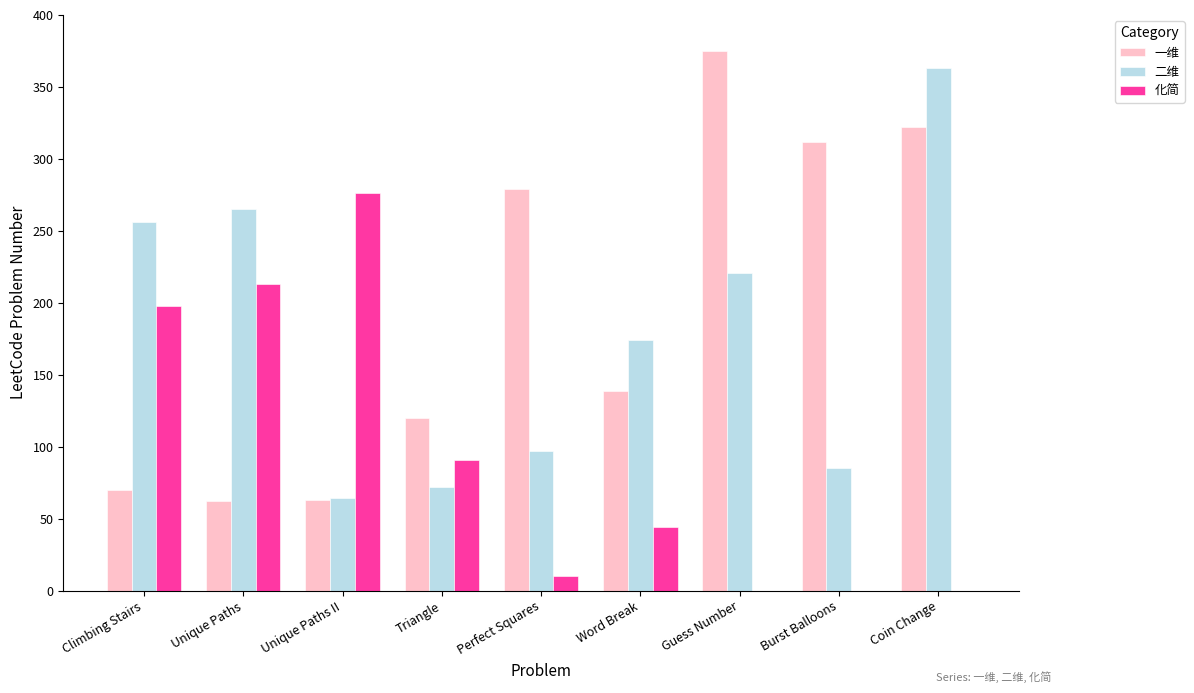

What is the average value of the 二维 series?

177